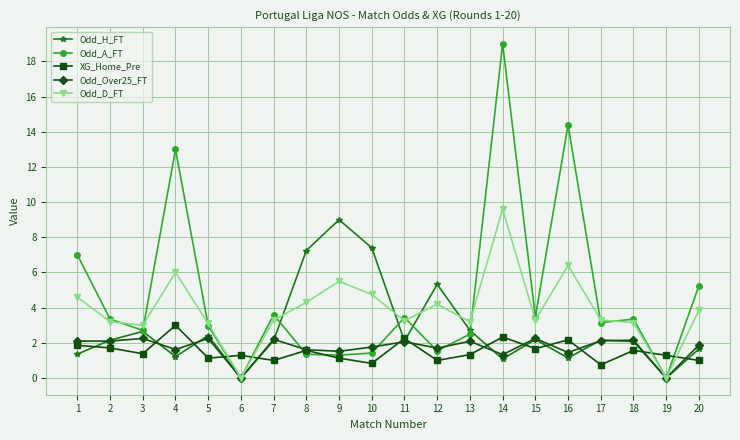

Count the number of data series in this chart.

5